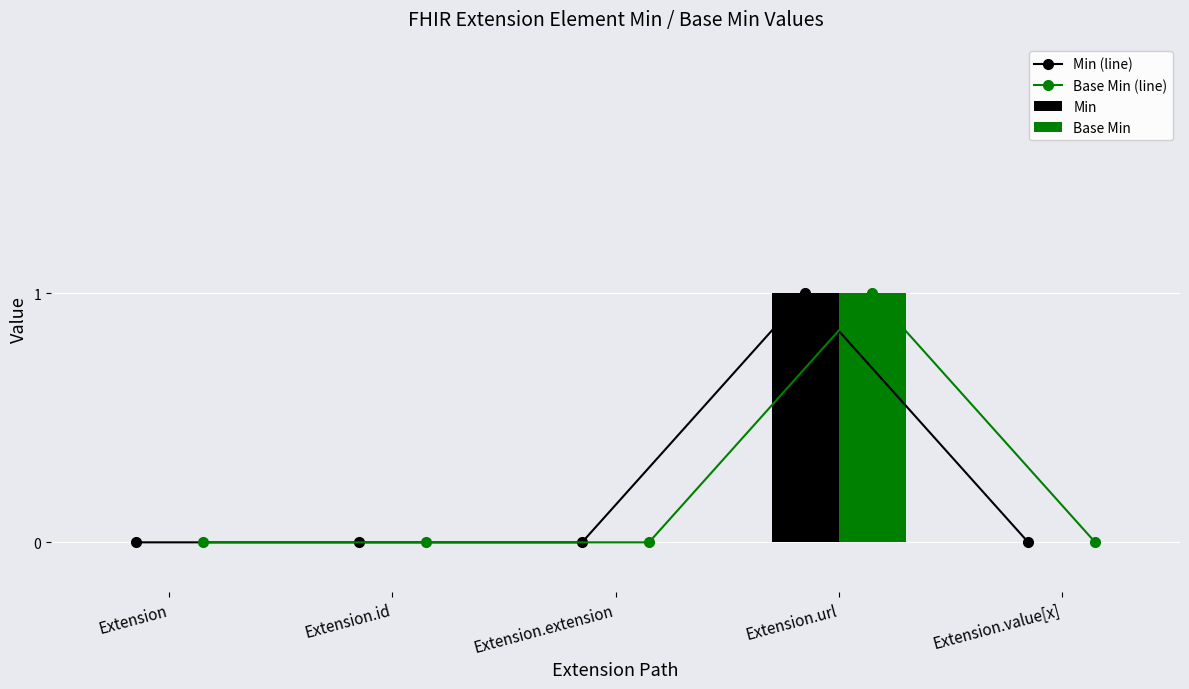

Which has a higher value, Extension or Extension.url?

Extension.url